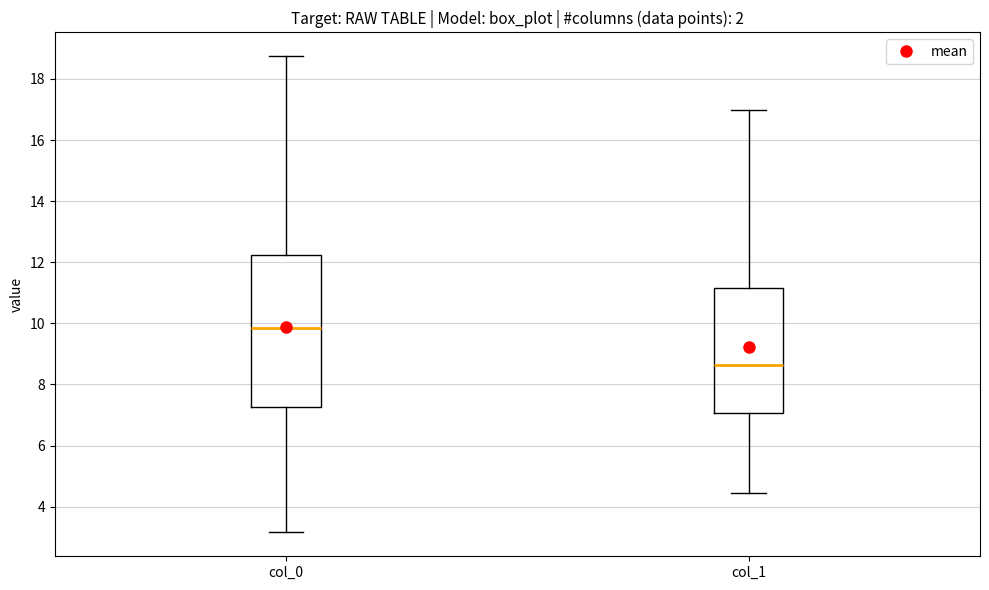

Where does the upper whisker of the box for col_0 end on the y-axis? The values are not printed on the chart, so give them approximately, as read against the axis.

18.8